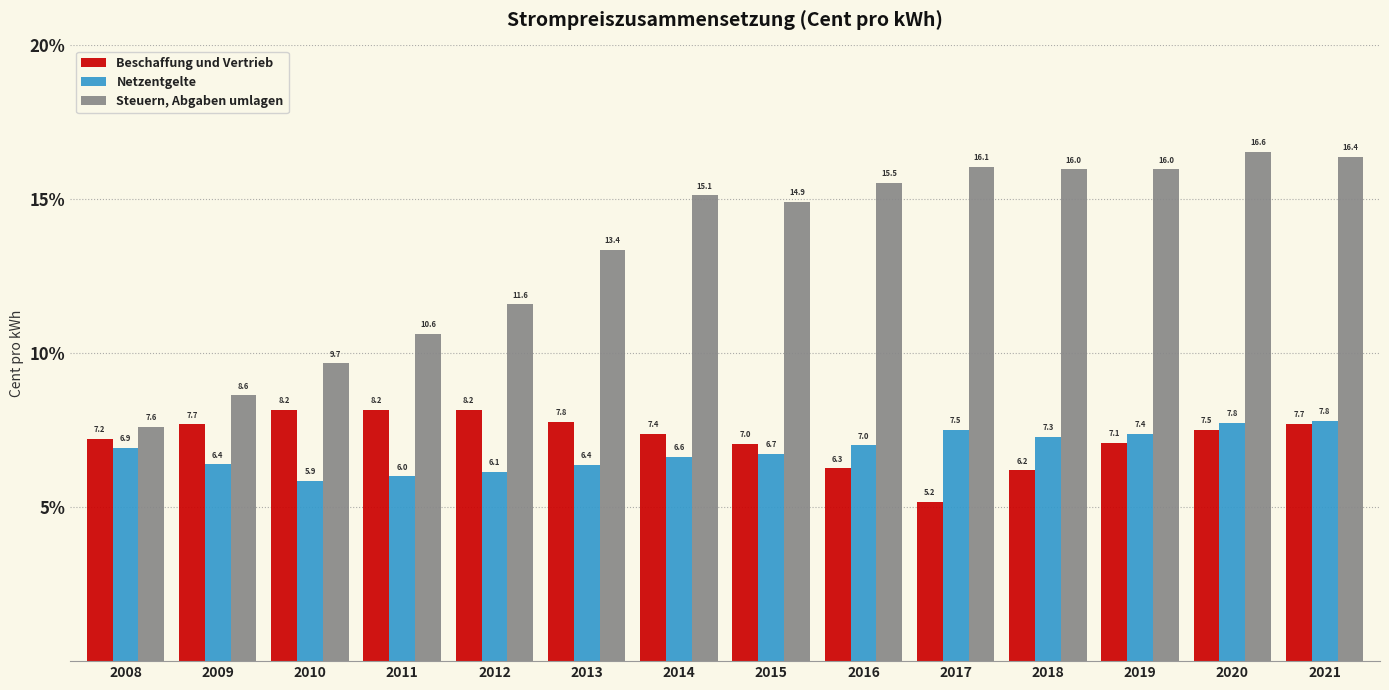

Which series has the widest spread of values?

Steuern, Abgaben umlagen